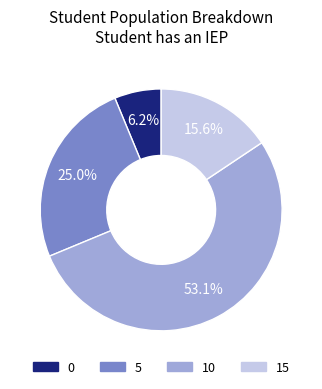

Do 0 and 10 together represent more than half of the pie?

Yes